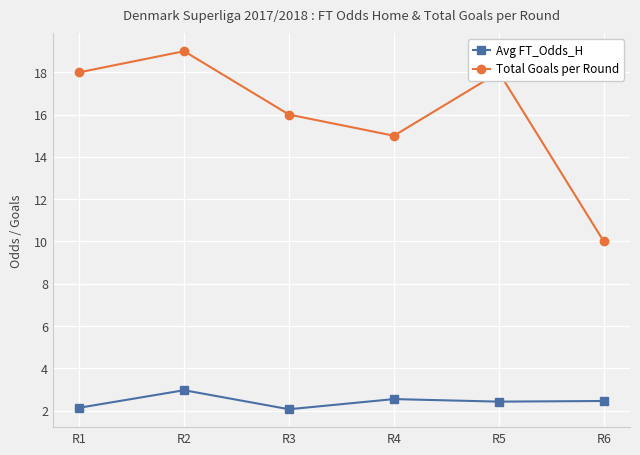

True or false: Avg FT_Odds_H has more than 0 interior local peaks.

True